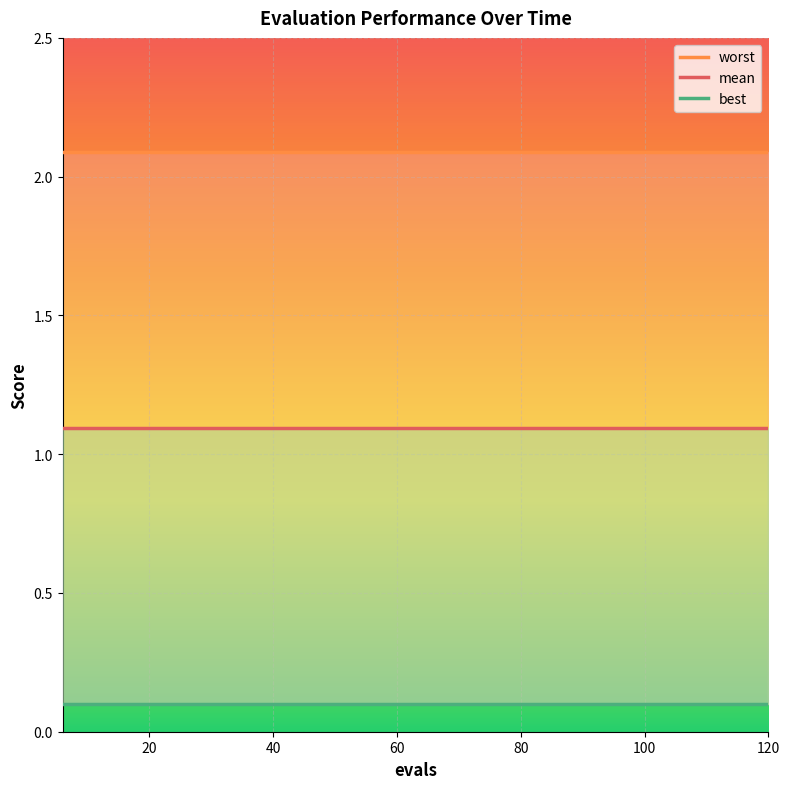

The value of mean at 0 is 0.4. True or false?

False